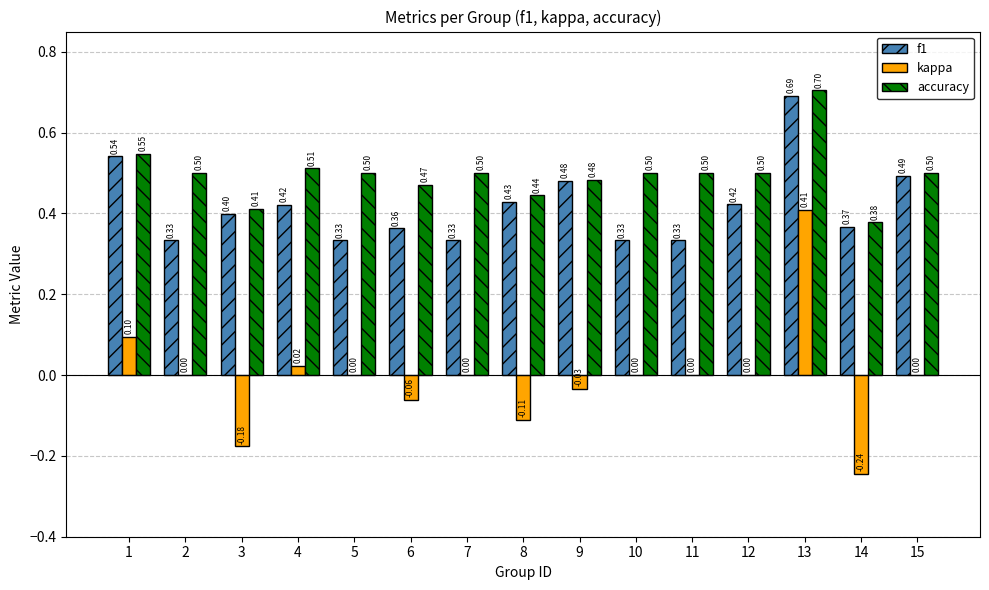

What is the sum of the f1 values at 6 and 8?

0.8